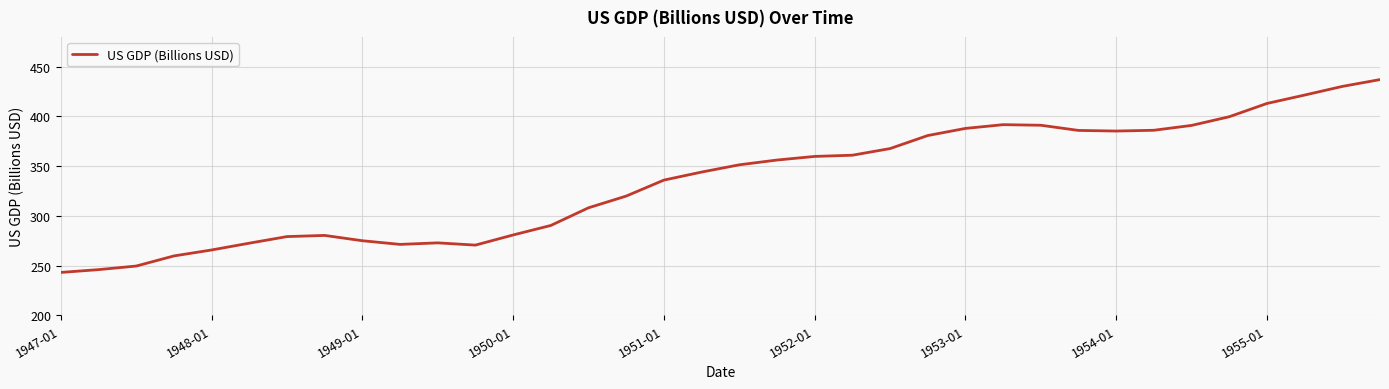

What is the greatest value displayed?

437.1